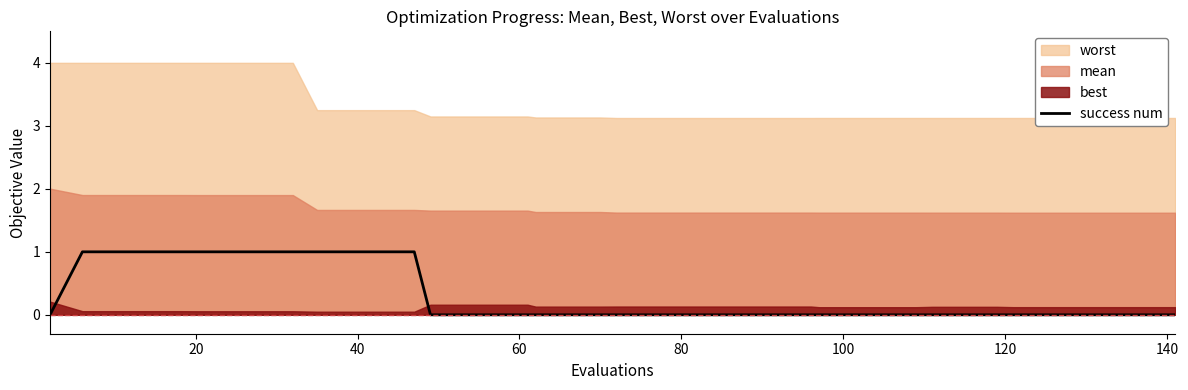

Does the chart have visible grid lines?

No